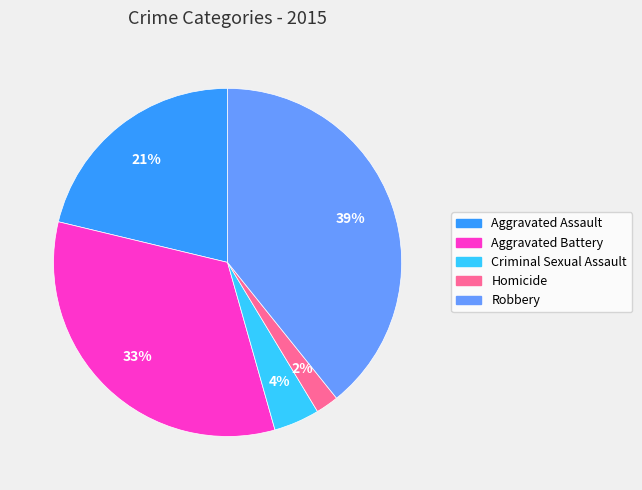

Which has a higher value, Aggravated Assault or Aggravated Battery?

Aggravated Battery